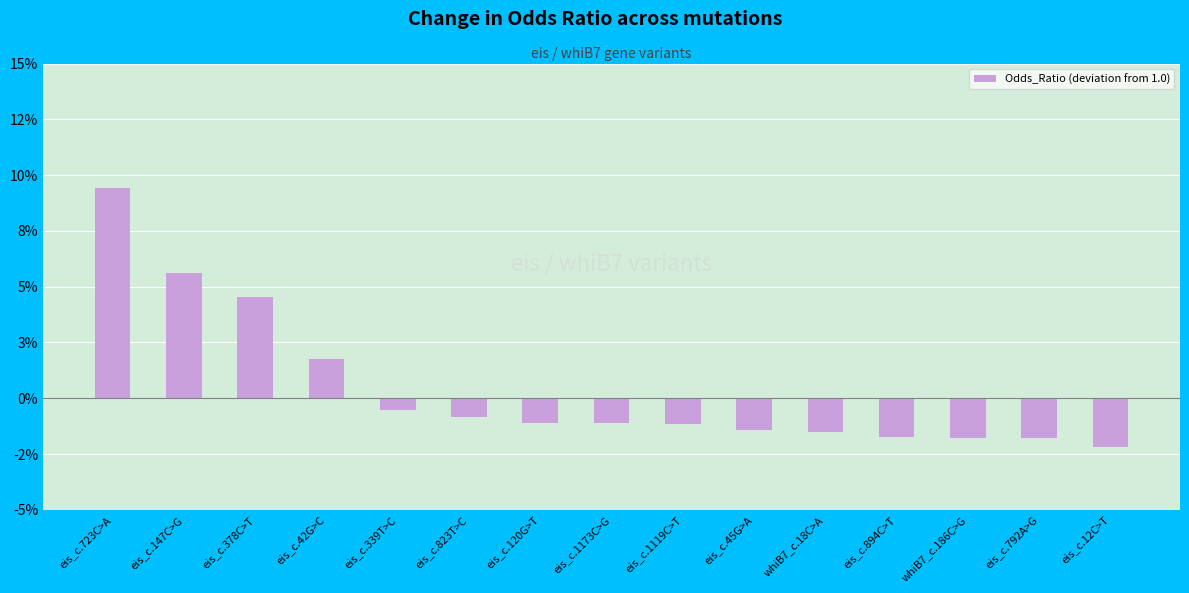

Reading left to right, transcribe all the data shown in this chart.

0.1	0.1	0.0	0.0	-0.0	-0.0	-0.0	-0.0	-0.0	-0.0	-0.0	-0.0	-0.0	-0.0	-0.0